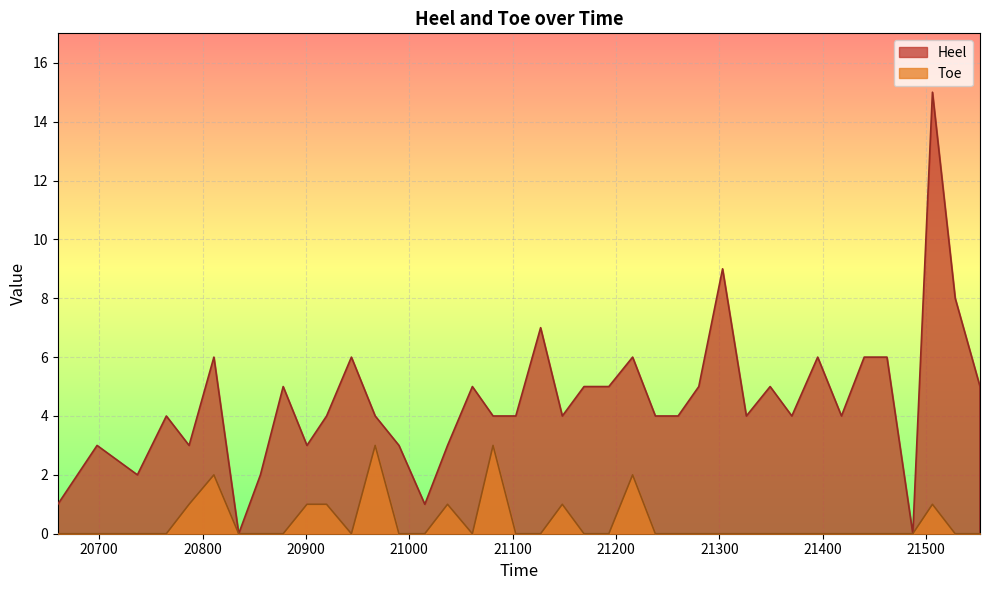

Which series has the largest range (max minus min)?

Heel